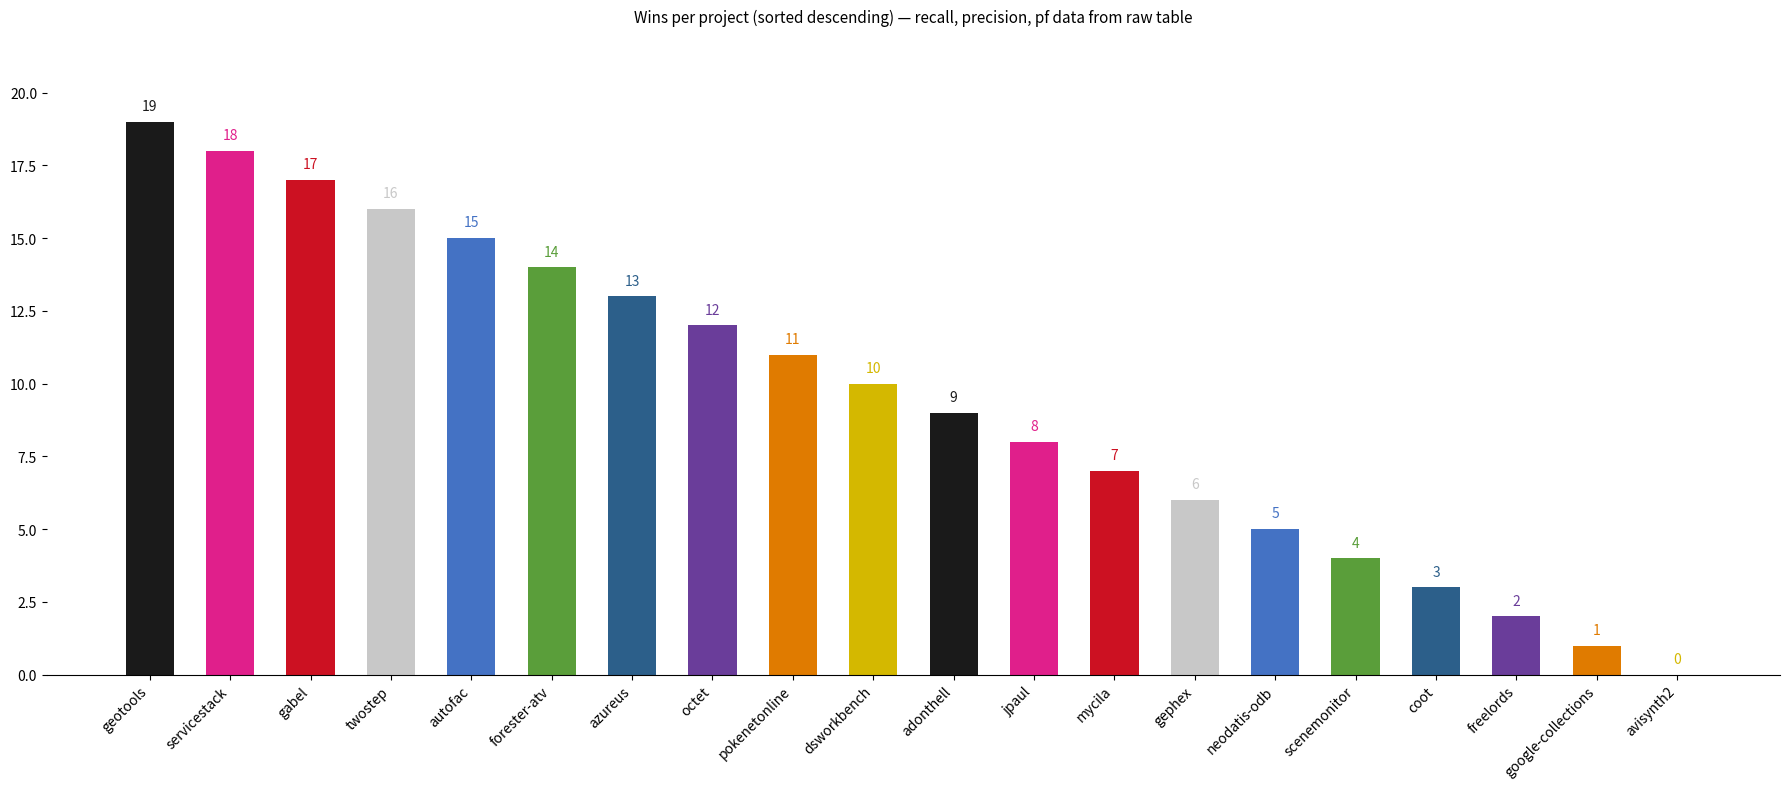

Count the number of categories in the chart.

20